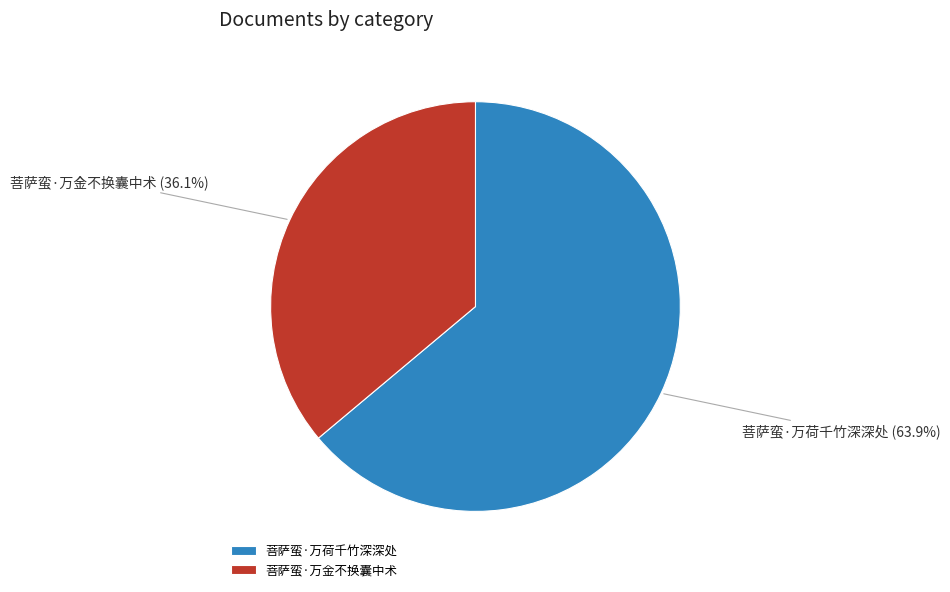

How much of the chart is everything except 菩萨蛮·万荷千竹深深处?

36.1%